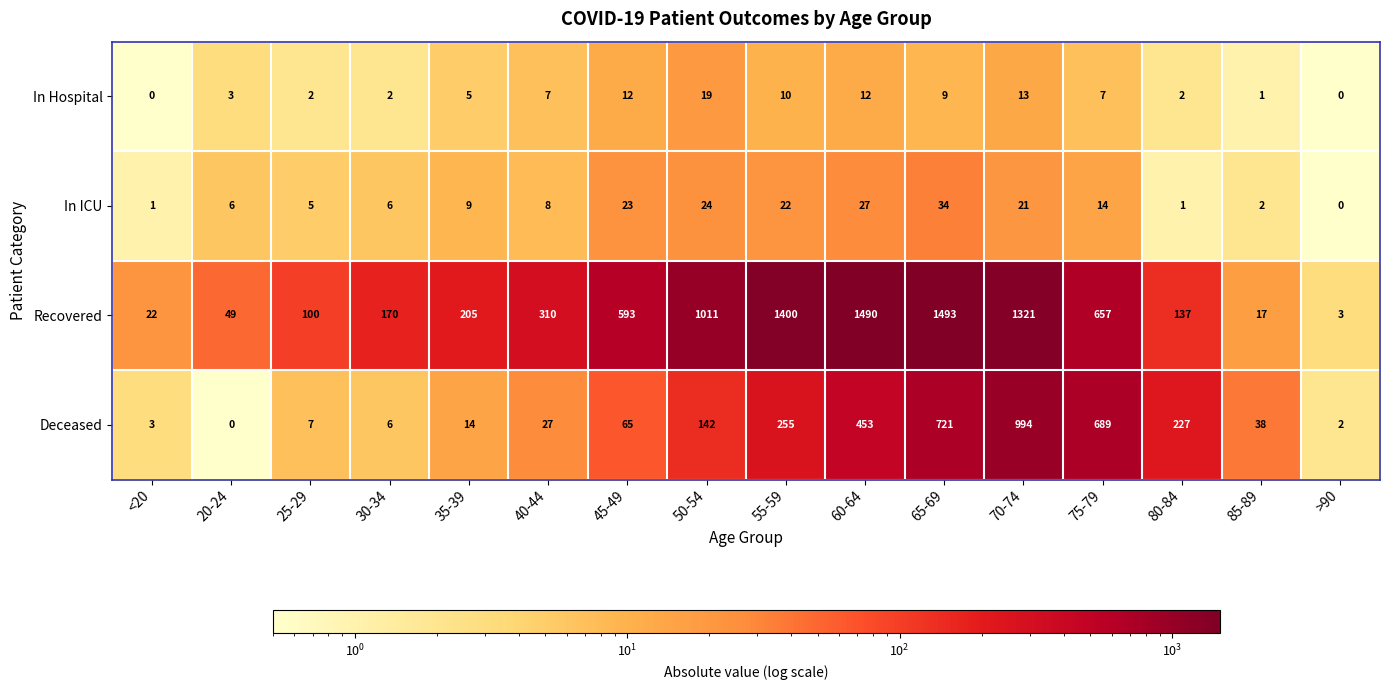

Which series has the largest range (max minus min)?

Recovered